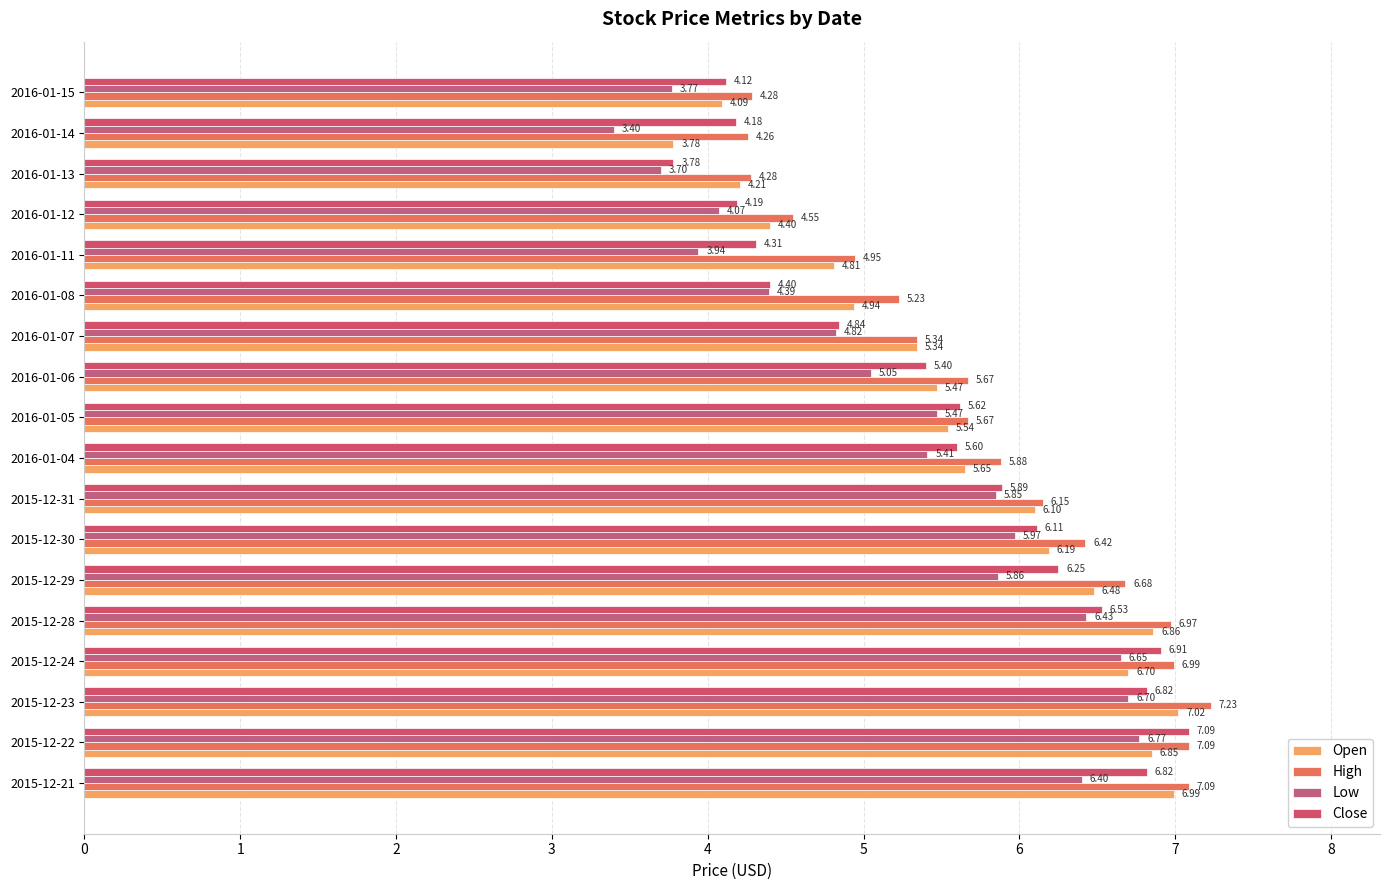

At how many categories does at least one series exceed 5?

13